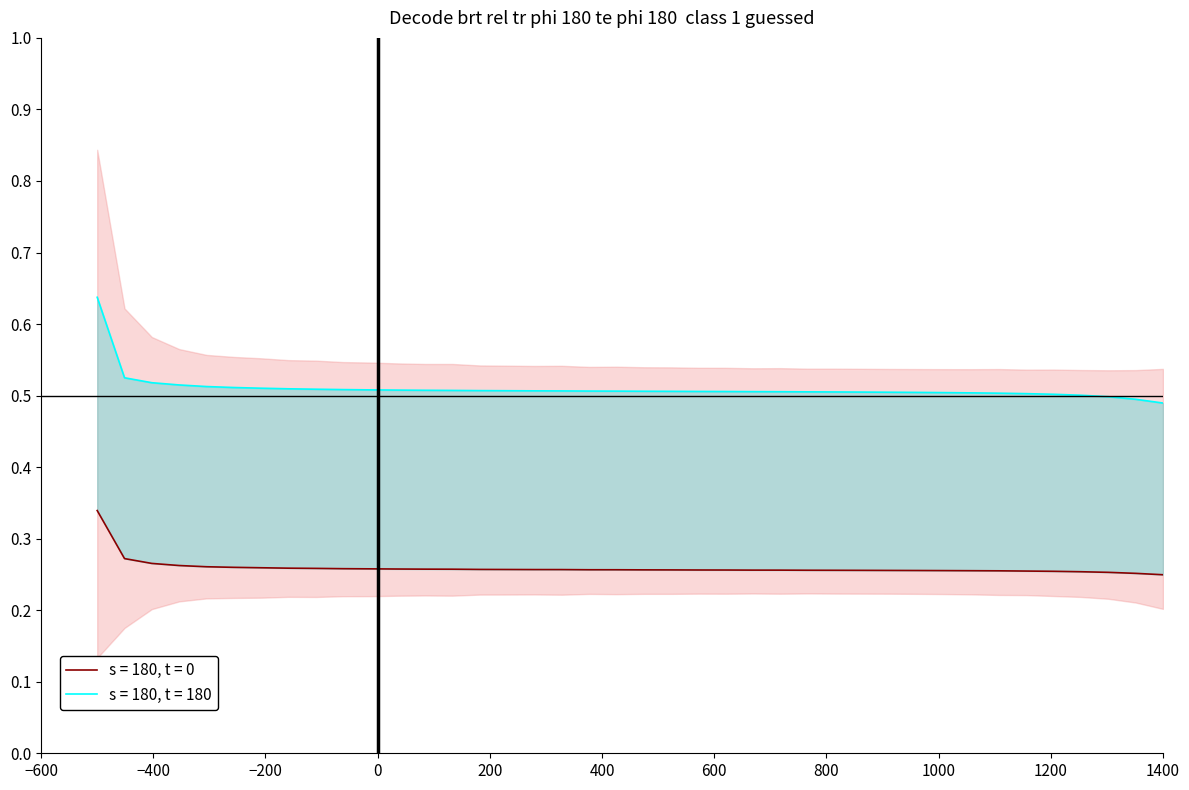

Reading left to right, what are all the values shown in this chart?

total: 0.3	0.3	0.3	0.3	0.3	0.3	0.3	0.3	0.3	0.3	0.3	0.3	0.3	0.3	0.3	0.3	0.3	0.3	0.3	0.3	0.3	0.3	0.3	0.3	0.3	0.3	0.3	0.3	0.3	0.3	0.3	0.3	0.3	0.3	0.3	0.3	0.3	0.3	0.3	0.2
data: 0.6	0.5	0.5	0.5	0.5	0.5	0.5	0.5	0.5	0.5	0.5	0.5	0.5	0.5	0.5	0.5	0.5	0.5	0.5	0.5	0.5	0.5	0.5	0.5	0.5	0.5	0.5	0.5	0.5	0.5	0.5	0.5	0.5	0.5	0.5	0.5	0.5	0.5	0.5	0.5